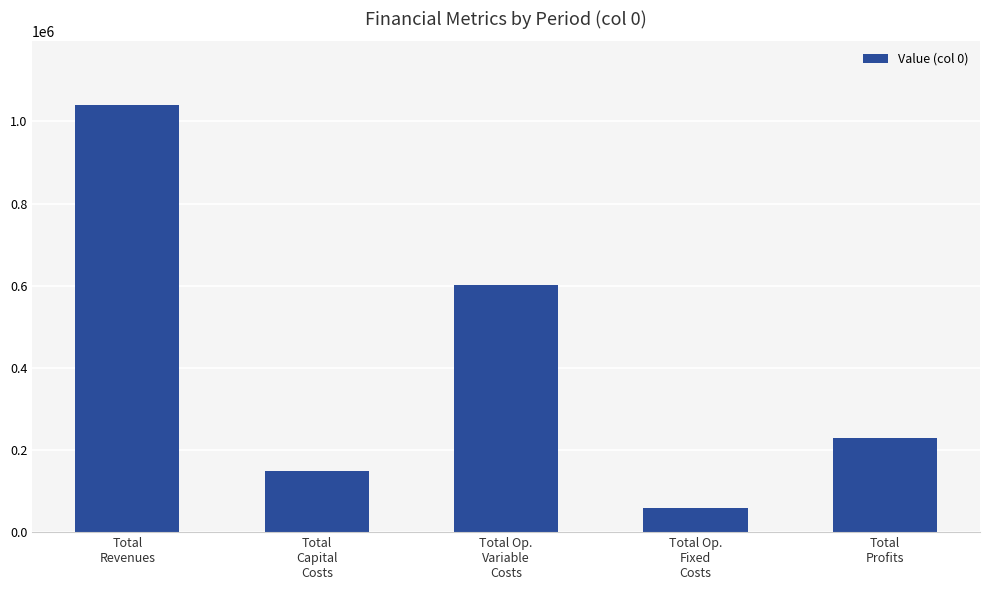

How many distinct data groups are displayed?

1